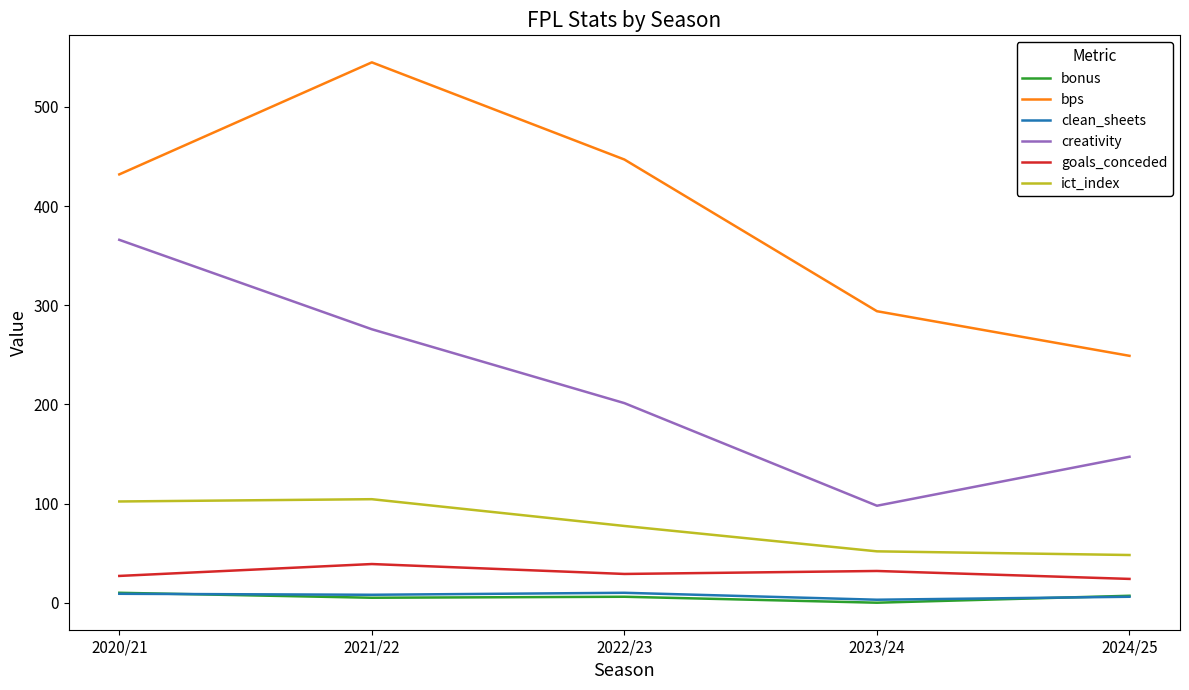

True or false: bps and creativity intersect in this chart.

False